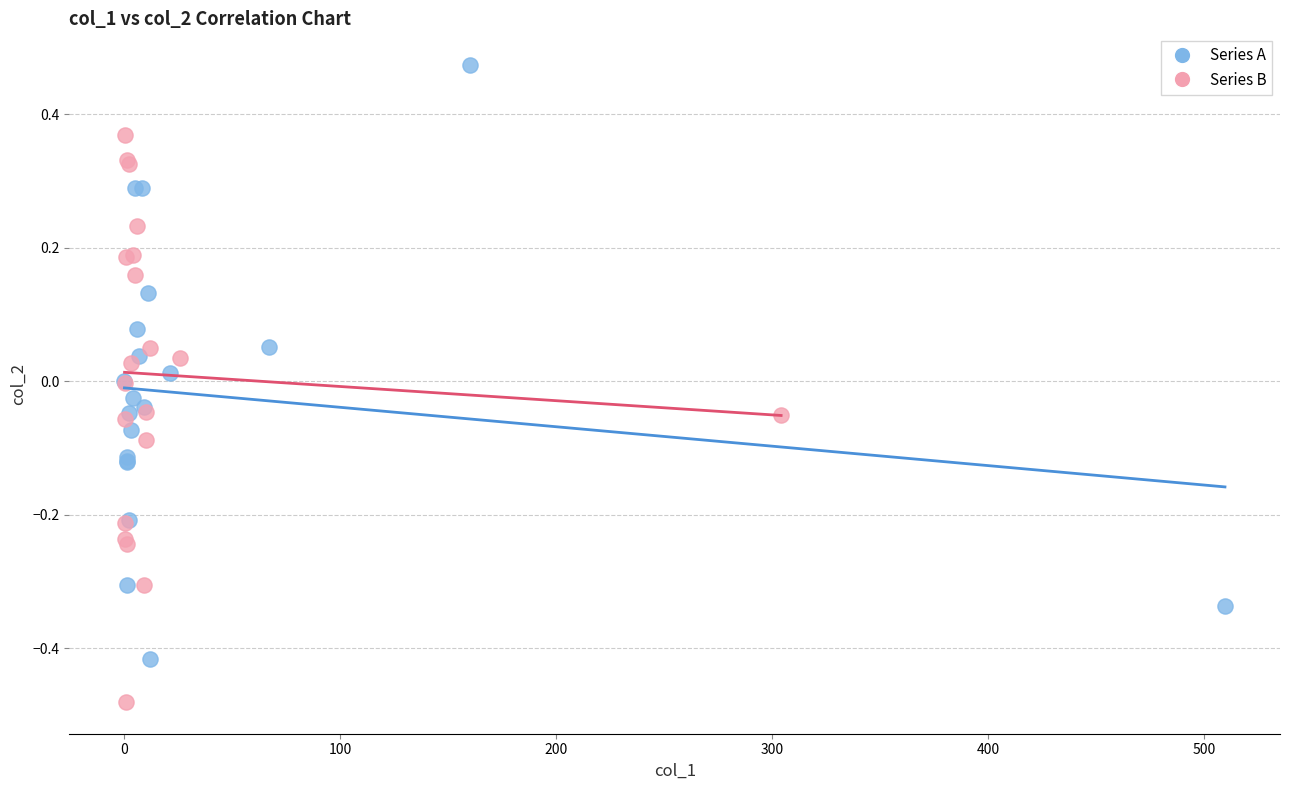

Which series reaches the minimum Y coordinate?

Series B